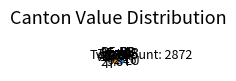

Which has a higher value, TI or BE?

TI